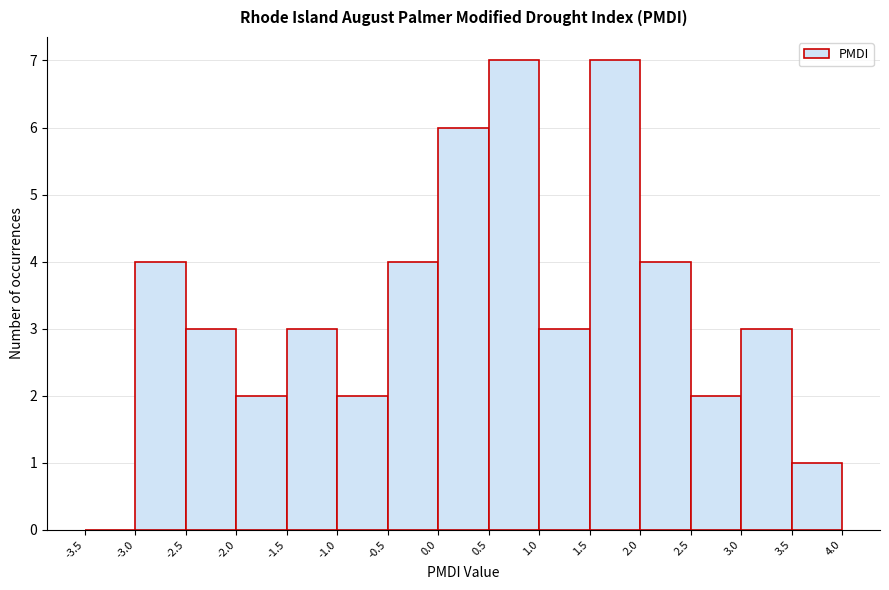

Reading left to right, list every bar in this chart as the range it spans on the x-axis followed by its height. The values are not printed on the chart, so give them approximately, as read against the axis.

-3.5 to -3.0: 0
-3.0 to -2.5: 4
-2.5 to -2.0: 3
-2.0 to -1.5: 2
-1.5 to -1.0: 3
-1.0 to -0.5: 2
-0.5 to 0.0: 4
0.0 to 0.5: 6
0.5 to 1.0: 7
1.0 to 1.5: 3
1.5 to 2.0: 7
2.0 to 2.5: 4
2.5 to 3.0: 2
3.0 to 3.5: 3
3.5 to 4.0: 1